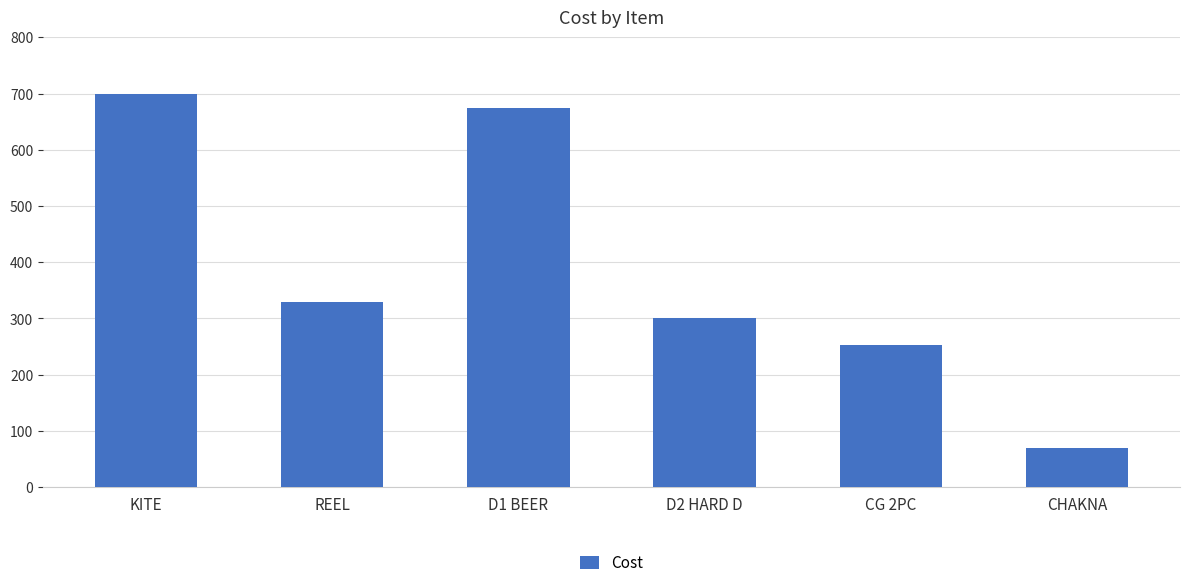

What is the minimum value shown in the chart?

70